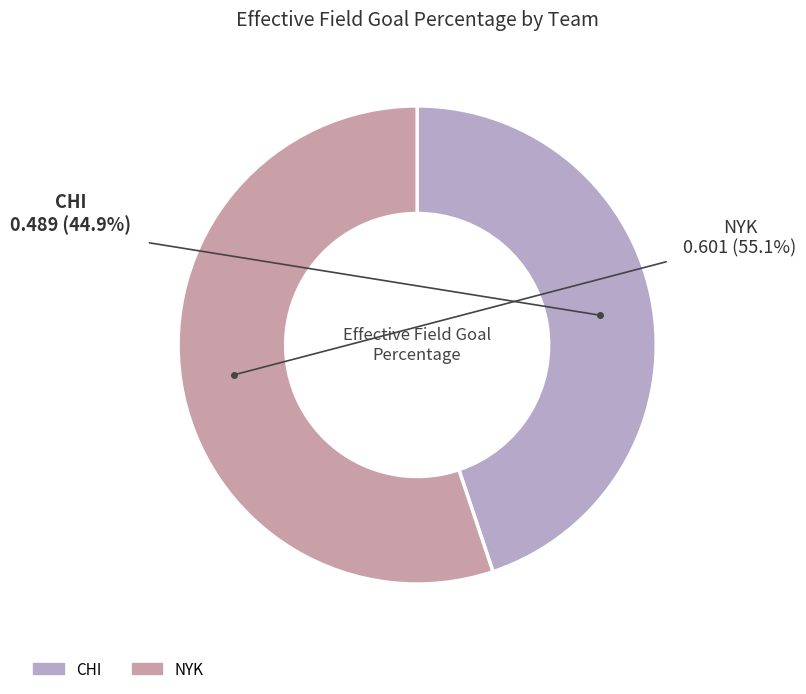

Which slice is the smallest?

CHI